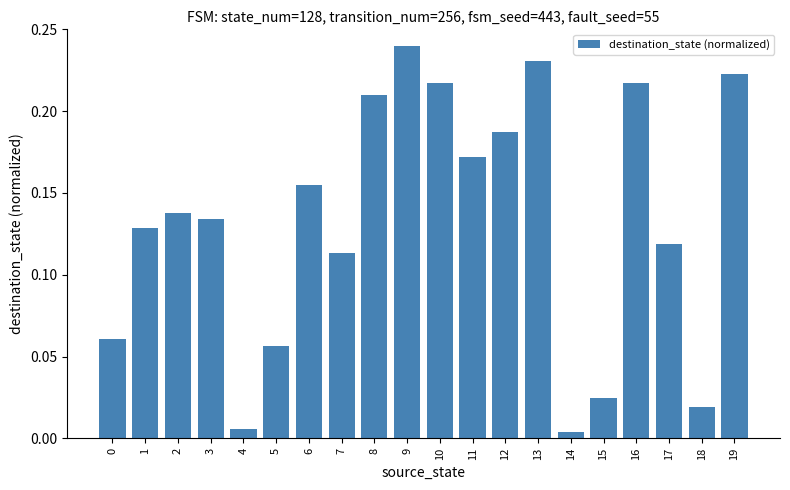

What is the change in value from 4 to 10?

+0.2